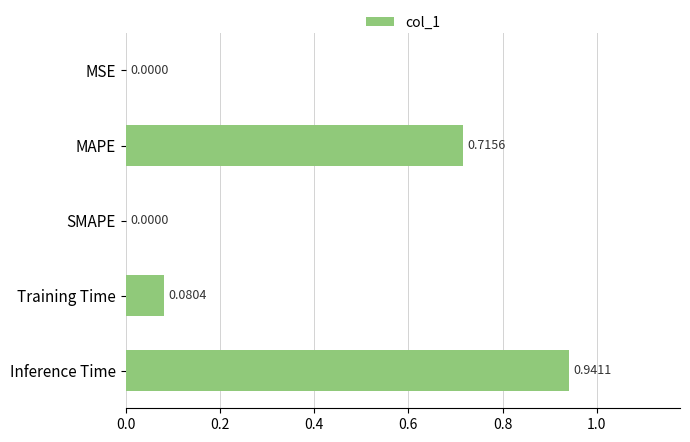

What is the change in value from SMAPE to Training Time?

+0.1